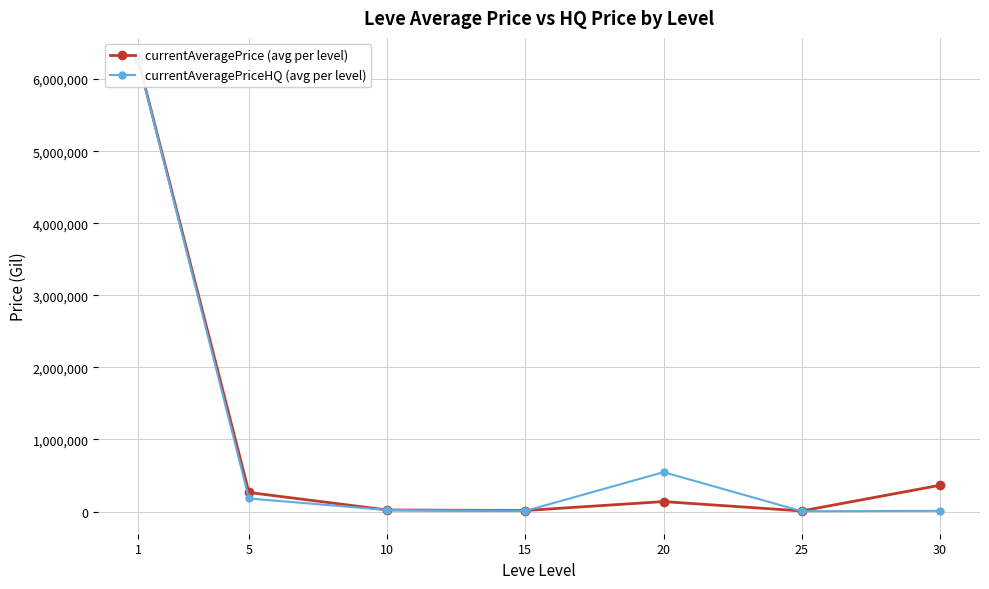

Is it true that currentAveragePriceHQ (avg per level) equals 8949.7 at 25?

False